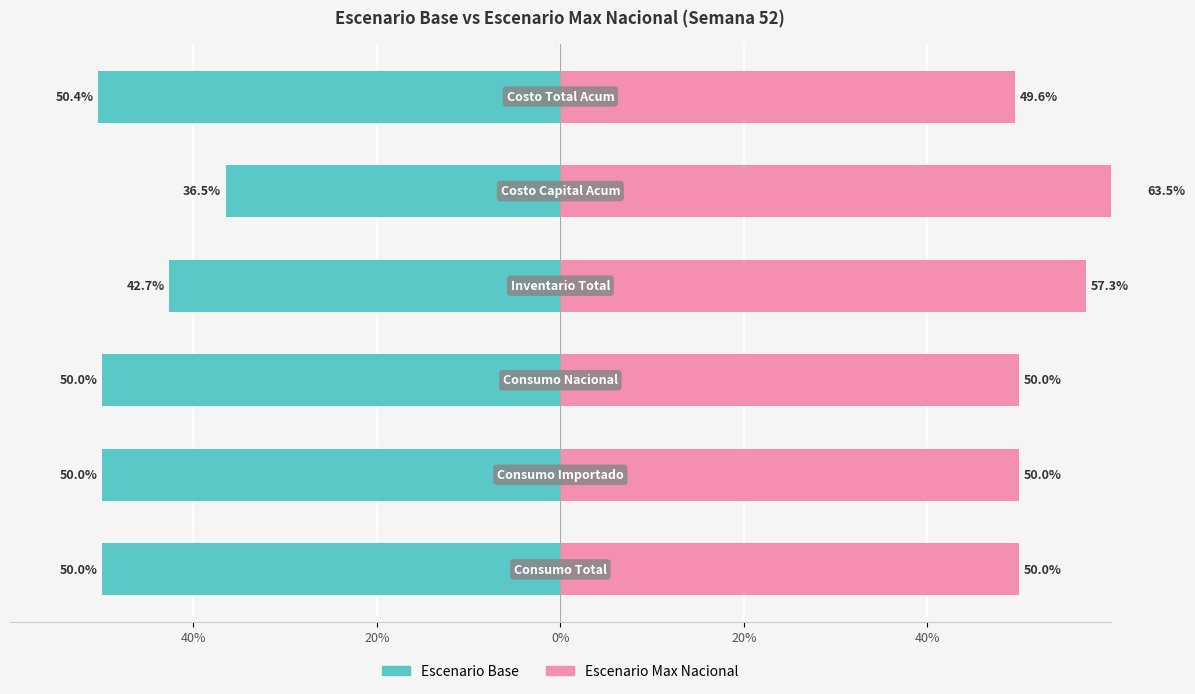

What is the lowest value of the Escenario Base series?

-50.4